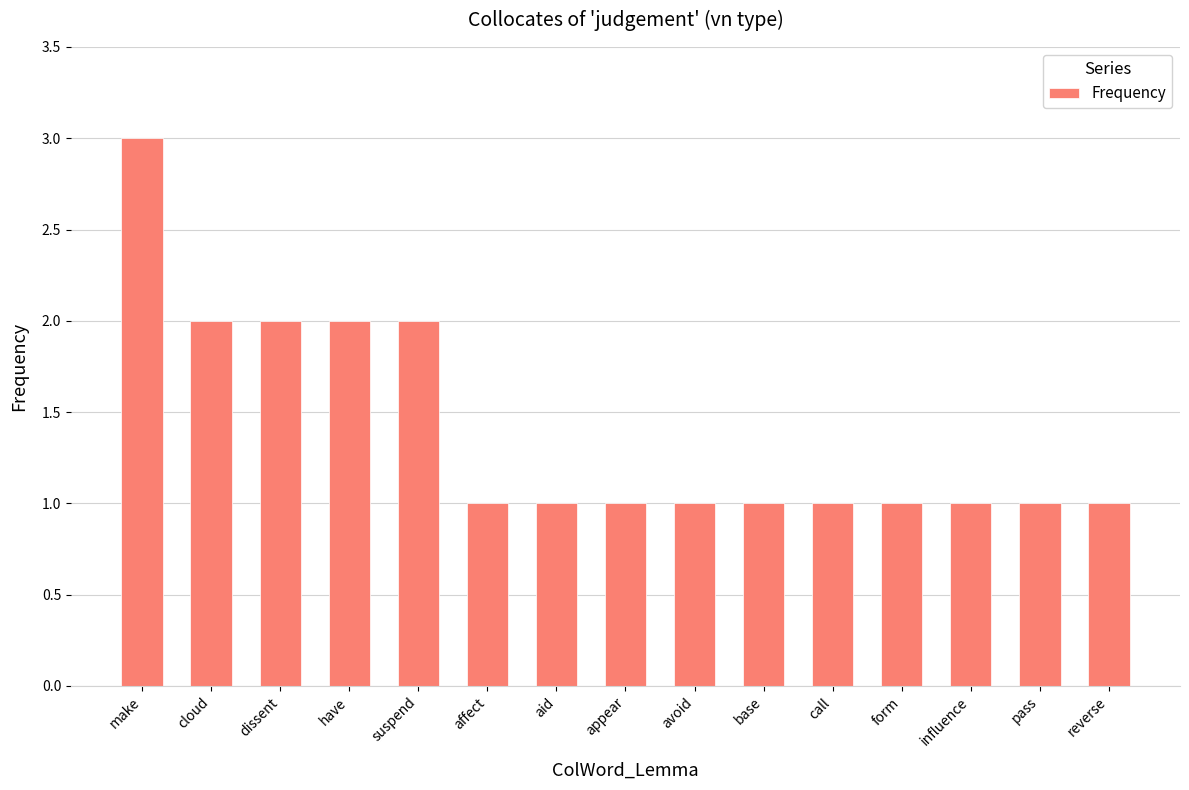

How many values are between 1 and 2?

14